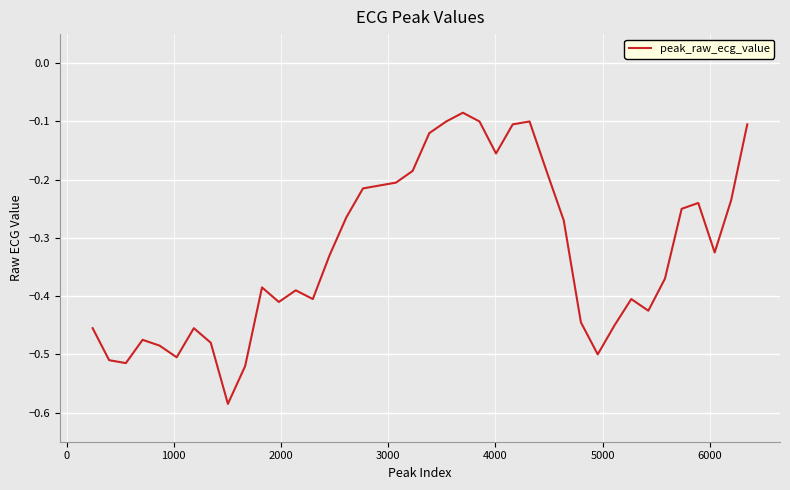

What is the difference between the maximum and minimum values?

0.5